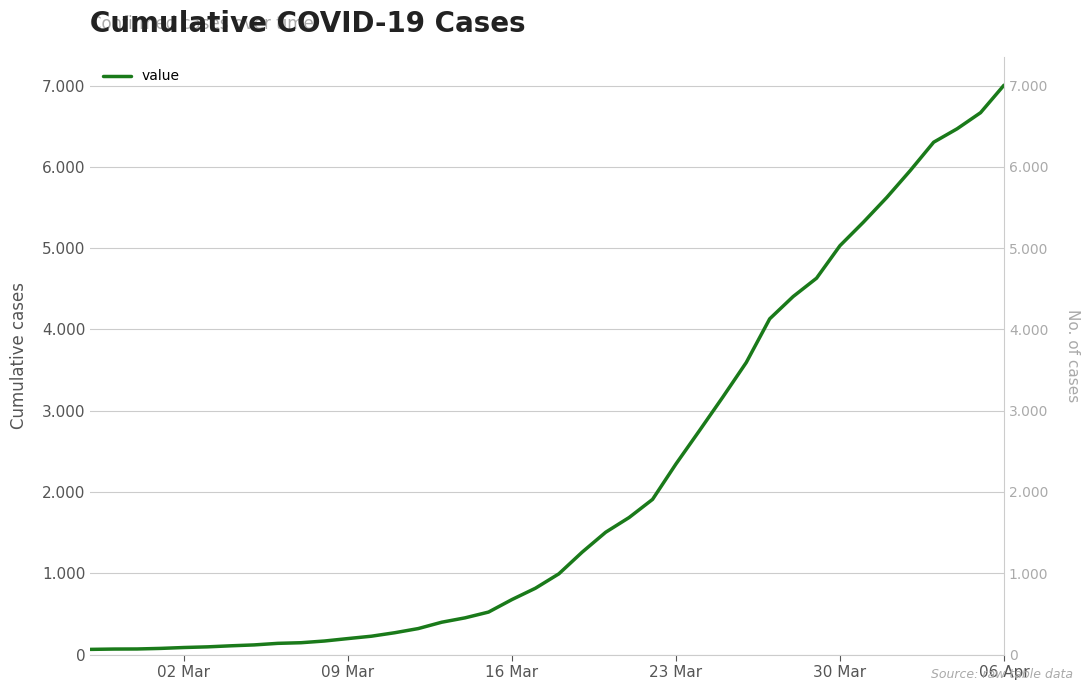

What is the difference between the second highest and minimum values?

6602